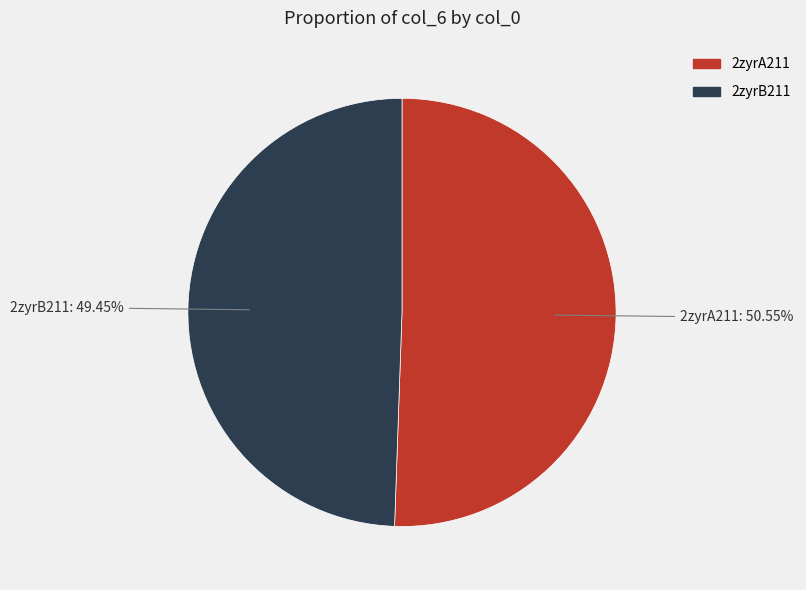

True or false: 2zyrB211 accounts for 49% of the total.

True